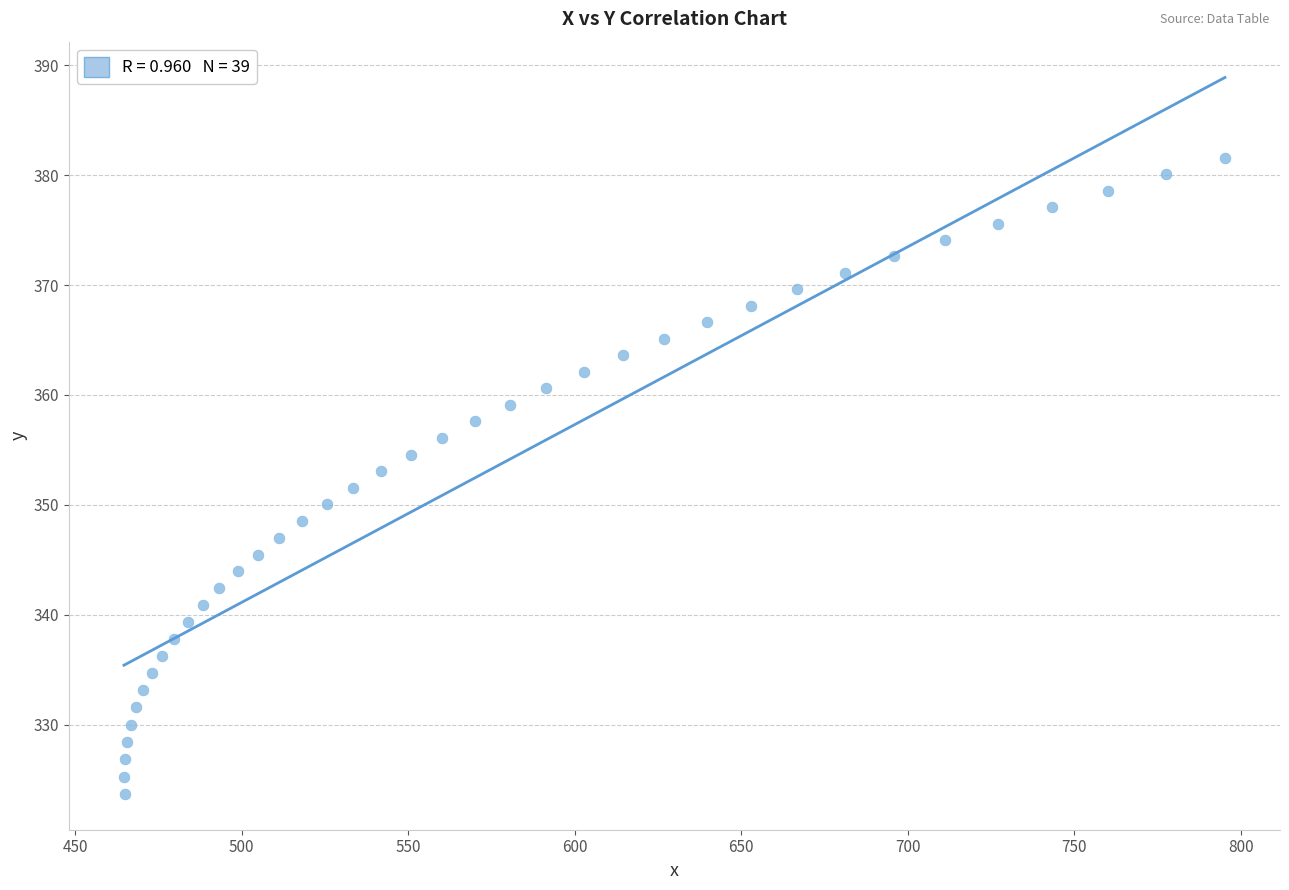

What is the range of X values (max minus min)?

330.7